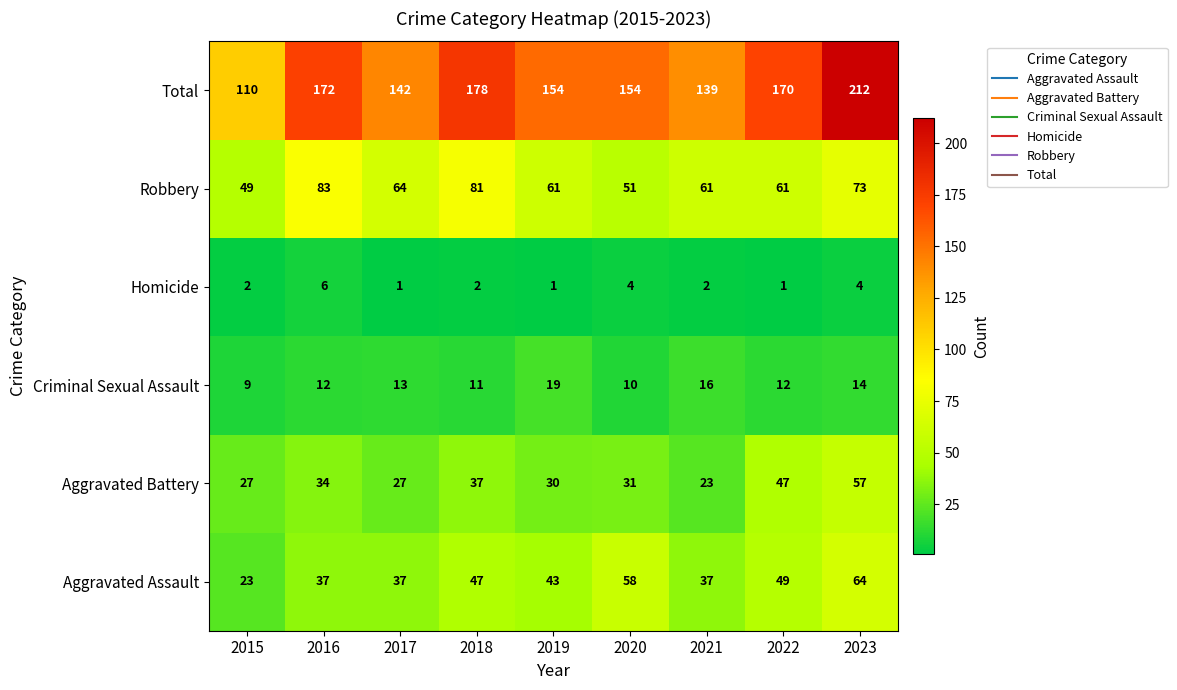

The value of Robbery at 2015 is 34. True or false?

False